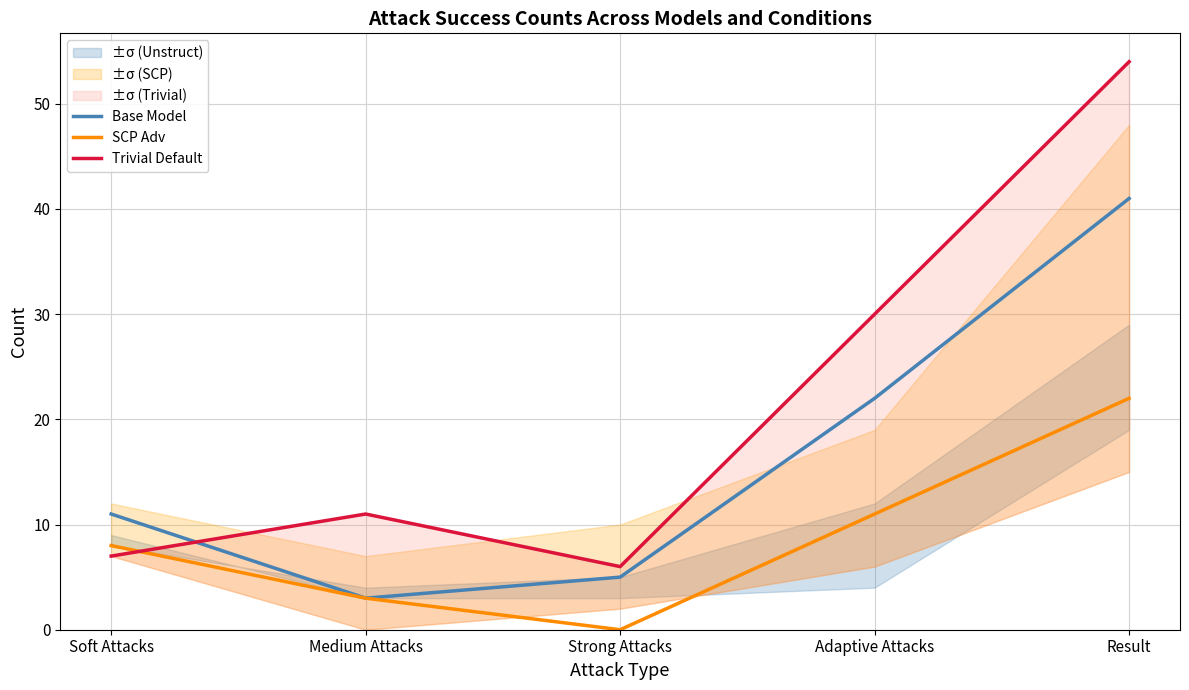

List the series in order of their overall mean, highest first.

Trivial Default, Base Model, SCP Adv